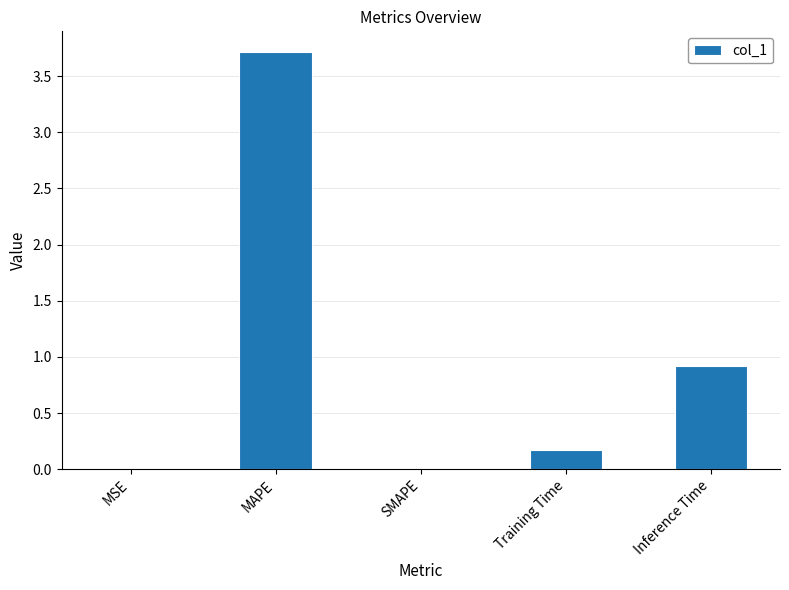

Is it true that the value at Inference Time is 0.9?

True